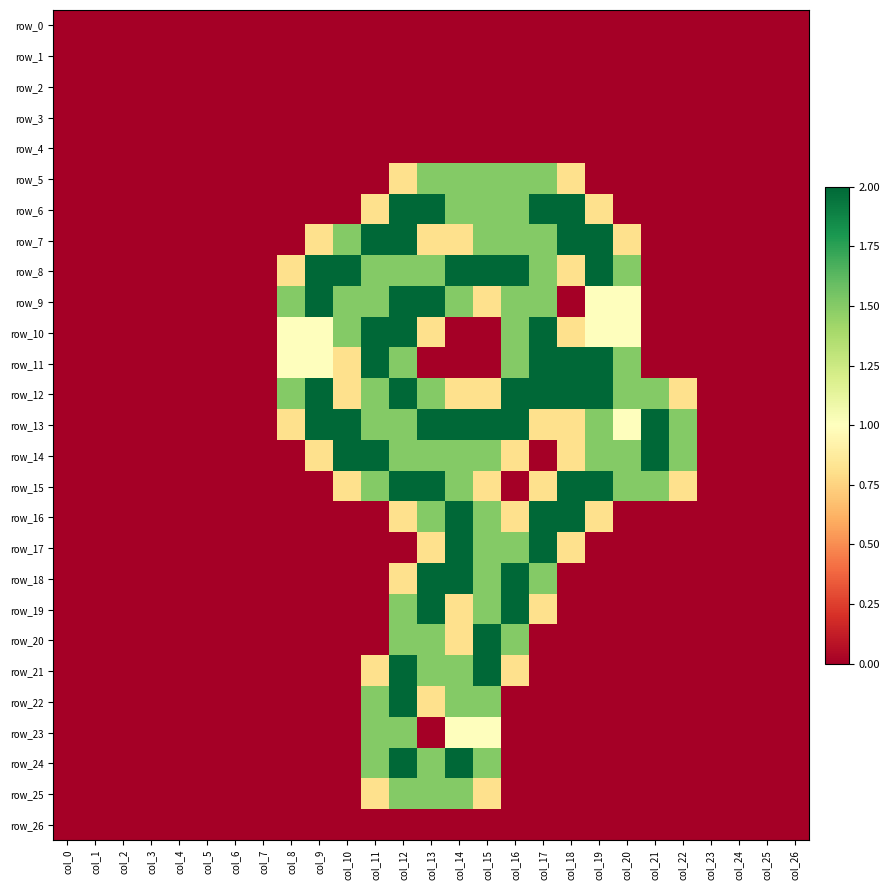

Reading left to right, what are all the values shown in this chart?

row_0: 0.0	0.0	0.0	0.0	0.0	0.0	0.0	0.0	0.0	0.0	0.0	0.0	0.0	0.0	0.0	0.0	0.0	0.0	0.0	0.0	0.0	0.0	0.0	0.0	0.0	0.0	0.0
row_1: 0.0	0.0	0.0	0.0	0.0	0.0	0.0	0.0	0.0	0.0	0.0	0.0	0.0	0.0	0.0	0.0	0.0	0.0	0.0	0.0	0.0	0.0	0.0	0.0	0.0	0.0	0.0
row_2: 0.0	0.0	0.0	0.0	0.0	0.0	0.0	0.0	0.0	0.0	0.0	0.0	0.0	0.0	0.0	0.0	0.0	0.0	0.0	0.0	0.0	0.0	0.0	0.0	0.0	0.0	0.0
row_3: 0.0	0.0	0.0	0.0	0.0	0.0	0.0	0.0	0.0	0.0	0.0	0.0	0.0	0.0	0.0	0.0	0.0	0.0	0.0	0.0	0.0	0.0	0.0	0.0	0.0	0.0	0.0
row_4: 0.0	0.0	0.0	0.0	0.0	0.0	0.0	0.0	0.0	0.0	0.0	0.0	0.0	0.0	0.0	0.0	0.0	0.0	0.0	0.0	0.0	0.0	0.0	0.0	0.0	0.0	0.0
row_5: 0.0	0.0	0.0	0.0	0.0	0.0	0.0	0.0	0.0	0.0	0.0	0.0	0.8	1.5	1.5	1.5	1.5	1.5	0.8	0.0	0.0	0.0	0.0	0.0	0.0	0.0	0.0
row_6: 0.0	0.0	0.0	0.0	0.0	0.0	0.0	0.0	0.0	0.0	0.0	0.8	2.0	2.0	1.5	1.5	1.5	2.0	2.0	0.8	0.0	0.0	0.0	0.0	0.0	0.0	0.0
row_7: 0.0	0.0	0.0	0.0	0.0	0.0	0.0	0.0	0.0	0.8	1.5	2.0	2.0	0.8	0.8	1.5	1.5	1.5	2.0	2.0	0.8	0.0	0.0	0.0	0.0	0.0	0.0
row_8: 0.0	0.0	0.0	0.0	0.0	0.0	0.0	0.0	0.8	2.0	2.0	1.5	1.5	1.5	2.0	2.0	2.0	1.5	0.8	2.0	1.5	0.0	0.0	0.0	0.0	0.0	0.0
row_9: 0.0	0.0	0.0	0.0	0.0	0.0	0.0	0.0	1.5	2.0	1.5	1.5	2.0	2.0	1.5	0.8	1.5	1.5	0.0	1.0	1.0	0.0	0.0	0.0	0.0	0.0	0.0
row_10: 0.0	0.0	0.0	0.0	0.0	0.0	0.0	0.0	1.0	1.0	1.5	2.0	2.0	0.8	0.0	0.0	1.5	2.0	0.8	1.0	1.0	0.0	0.0	0.0	0.0	0.0	0.0
row_11: 0.0	0.0	0.0	0.0	0.0	0.0	0.0	0.0	1.0	1.0	0.8	2.0	1.5	0.0	0.0	0.0	1.5	2.0	2.0	2.0	1.5	0.0	0.0	0.0	0.0	0.0	0.0
row_12: 0.0	0.0	0.0	0.0	0.0	0.0	0.0	0.0	1.5	2.0	0.8	1.5	2.0	1.5	0.8	0.8	2.0	2.0	2.0	2.0	1.5	1.5	0.8	0.0	0.0	0.0	0.0
row_13: 0.0	0.0	0.0	0.0	0.0	0.0	0.0	0.0	0.8	2.0	2.0	1.5	1.5	2.0	2.0	2.0	2.0	0.8	0.8	1.5	1.0	2.0	1.5	0.0	0.0	0.0	0.0
row_14: 0.0	0.0	0.0	0.0	0.0	0.0	0.0	0.0	0.0	0.8	2.0	2.0	1.5	1.5	1.5	1.5	0.8	0.0	0.8	1.5	1.5	2.0	1.5	0.0	0.0	0.0	0.0
row_15: 0.0	0.0	0.0	0.0	0.0	0.0	0.0	0.0	0.0	0.0	0.8	1.5	2.0	2.0	1.5	0.8	0.0	0.8	2.0	2.0	1.5	1.5	0.8	0.0	0.0	0.0	0.0
row_16: 0.0	0.0	0.0	0.0	0.0	0.0	0.0	0.0	0.0	0.0	0.0	0.0	0.8	1.5	2.0	1.5	0.8	2.0	2.0	0.8	0.0	0.0	0.0	0.0	0.0	0.0	0.0
row_17: 0.0	0.0	0.0	0.0	0.0	0.0	0.0	0.0	0.0	0.0	0.0	0.0	0.0	0.8	2.0	1.5	1.5	2.0	0.8	0.0	0.0	0.0	0.0	0.0	0.0	0.0	0.0
row_18: 0.0	0.0	0.0	0.0	0.0	0.0	0.0	0.0	0.0	0.0	0.0	0.0	0.8	2.0	2.0	1.5	2.0	1.5	0.0	0.0	0.0	0.0	0.0	0.0	0.0	0.0	0.0
row_19: 0.0	0.0	0.0	0.0	0.0	0.0	0.0	0.0	0.0	0.0	0.0	0.0	1.5	2.0	0.8	1.5	2.0	0.8	0.0	0.0	0.0	0.0	0.0	0.0	0.0	0.0	0.0
row_20: 0.0	0.0	0.0	0.0	0.0	0.0	0.0	0.0	0.0	0.0	0.0	0.0	1.5	1.5	0.8	2.0	1.5	0.0	0.0	0.0	0.0	0.0	0.0	0.0	0.0	0.0	0.0
row_21: 0.0	0.0	0.0	0.0	0.0	0.0	0.0	0.0	0.0	0.0	0.0	0.8	2.0	1.5	1.5	2.0	0.8	0.0	0.0	0.0	0.0	0.0	0.0	0.0	0.0	0.0	0.0
row_22: 0.0	0.0	0.0	0.0	0.0	0.0	0.0	0.0	0.0	0.0	0.0	1.5	2.0	0.8	1.5	1.5	0.0	0.0	0.0	0.0	0.0	0.0	0.0	0.0	0.0	0.0	0.0
row_23: 0.0	0.0	0.0	0.0	0.0	0.0	0.0	0.0	0.0	0.0	0.0	1.5	1.5	0.0	1.0	1.0	0.0	0.0	0.0	0.0	0.0	0.0	0.0	0.0	0.0	0.0	0.0
row_24: 0.0	0.0	0.0	0.0	0.0	0.0	0.0	0.0	0.0	0.0	0.0	1.5	2.0	1.5	2.0	1.5	0.0	0.0	0.0	0.0	0.0	0.0	0.0	0.0	0.0	0.0	0.0
row_25: 0.0	0.0	0.0	0.0	0.0	0.0	0.0	0.0	0.0	0.0	0.0	0.8	1.5	1.5	1.5	0.8	0.0	0.0	0.0	0.0	0.0	0.0	0.0	0.0	0.0	0.0	0.0
row_26: 0.0	0.0	0.0	0.0	0.0	0.0	0.0	0.0	0.0	0.0	0.0	0.0	0.0	0.0	0.0	0.0	0.0	0.0	0.0	0.0	0.0	0.0	0.0	0.0	0.0	0.0	0.0